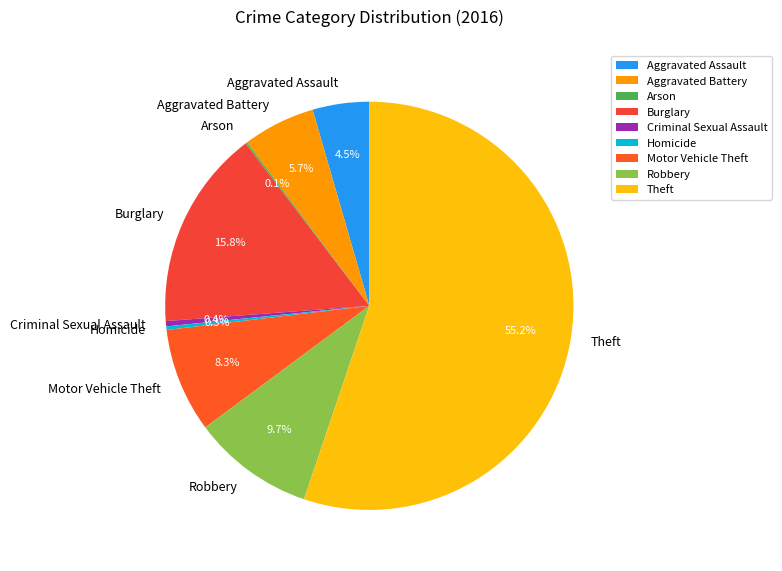

Between Burglary and Motor Vehicle Theft, which is larger?

Burglary